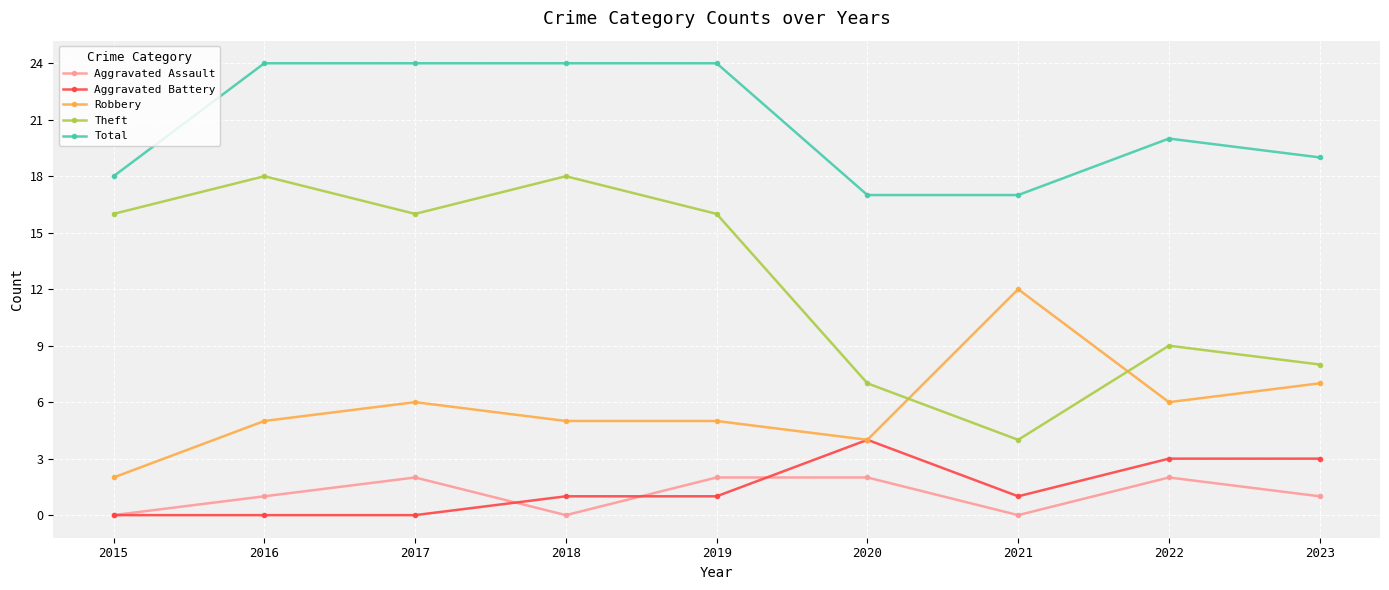

Which series has the largest range (max minus min)?

Theft